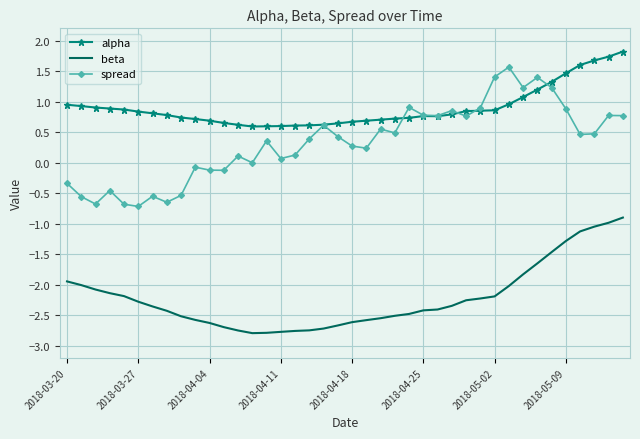

Which series has the largest range (max minus min)?

spread